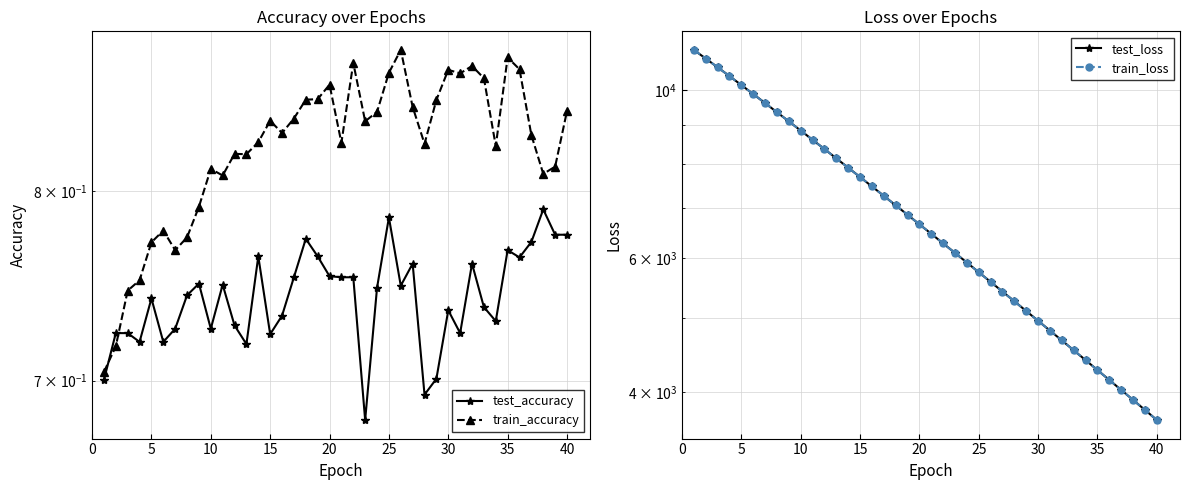

Does the chart display data point markers on the line(s)?

Yes